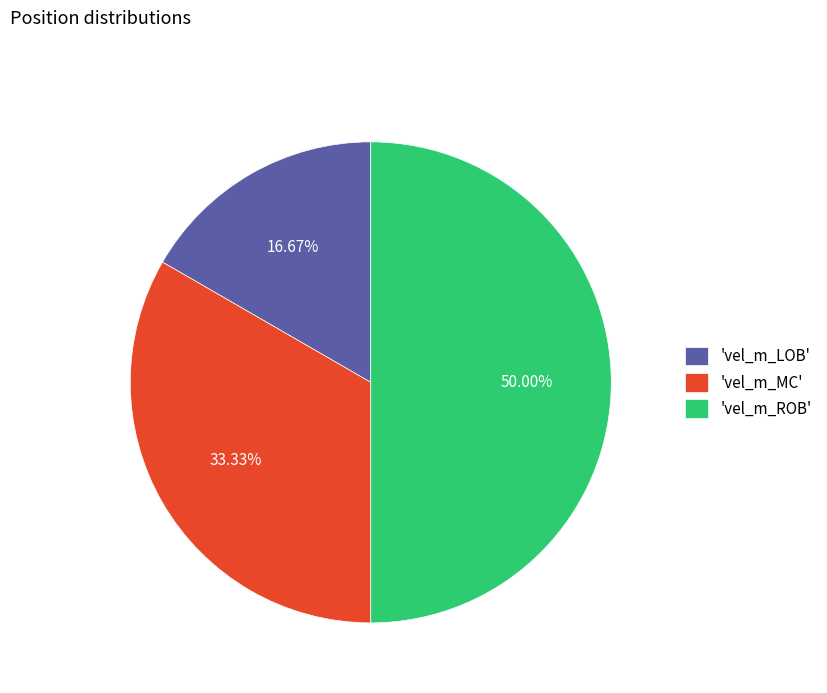

Which has a higher value, 'vel_m_ROB' or 'vel_m_LOB'?

'vel_m_ROB'